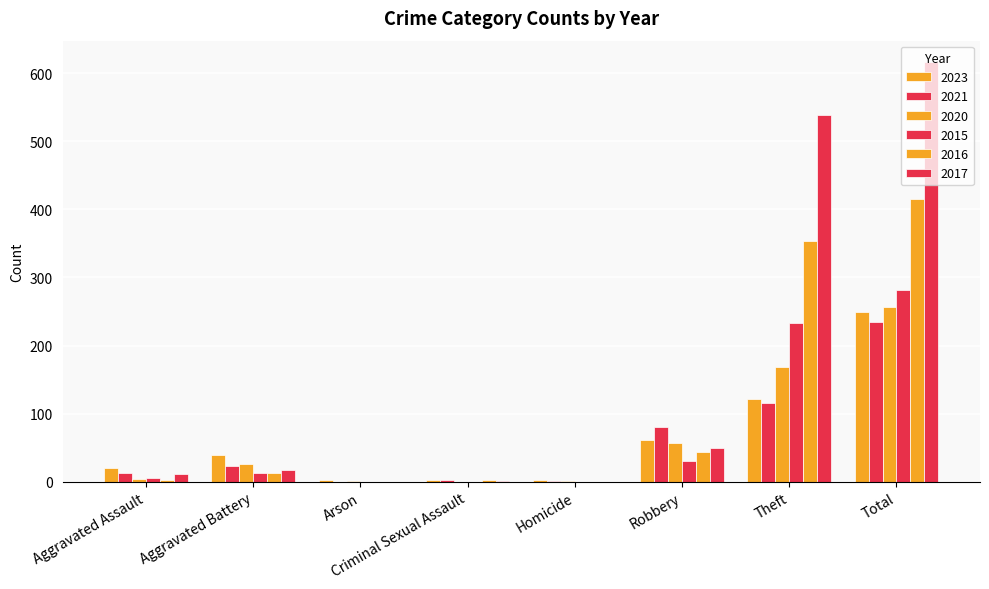

What is the highest value of the 2023 series?

249